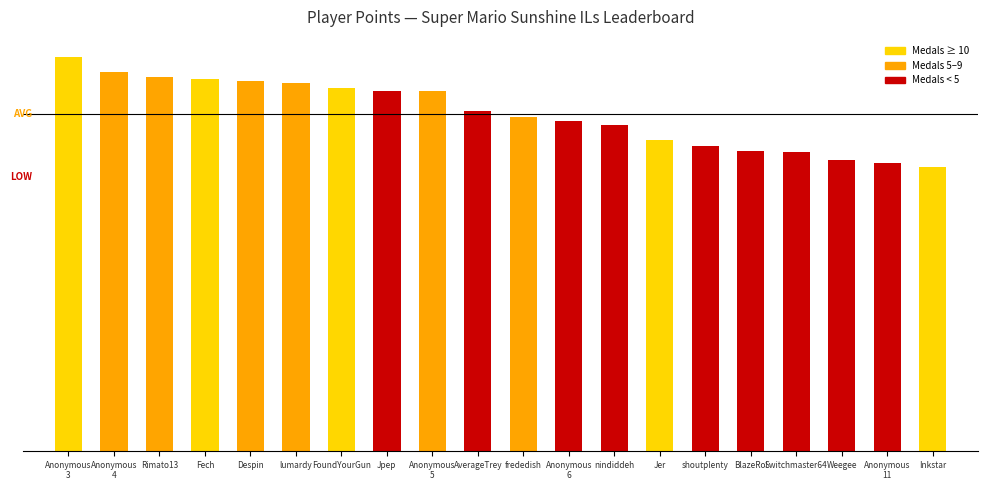

At which category does the chart reach its minimum across all series?

Inkstar